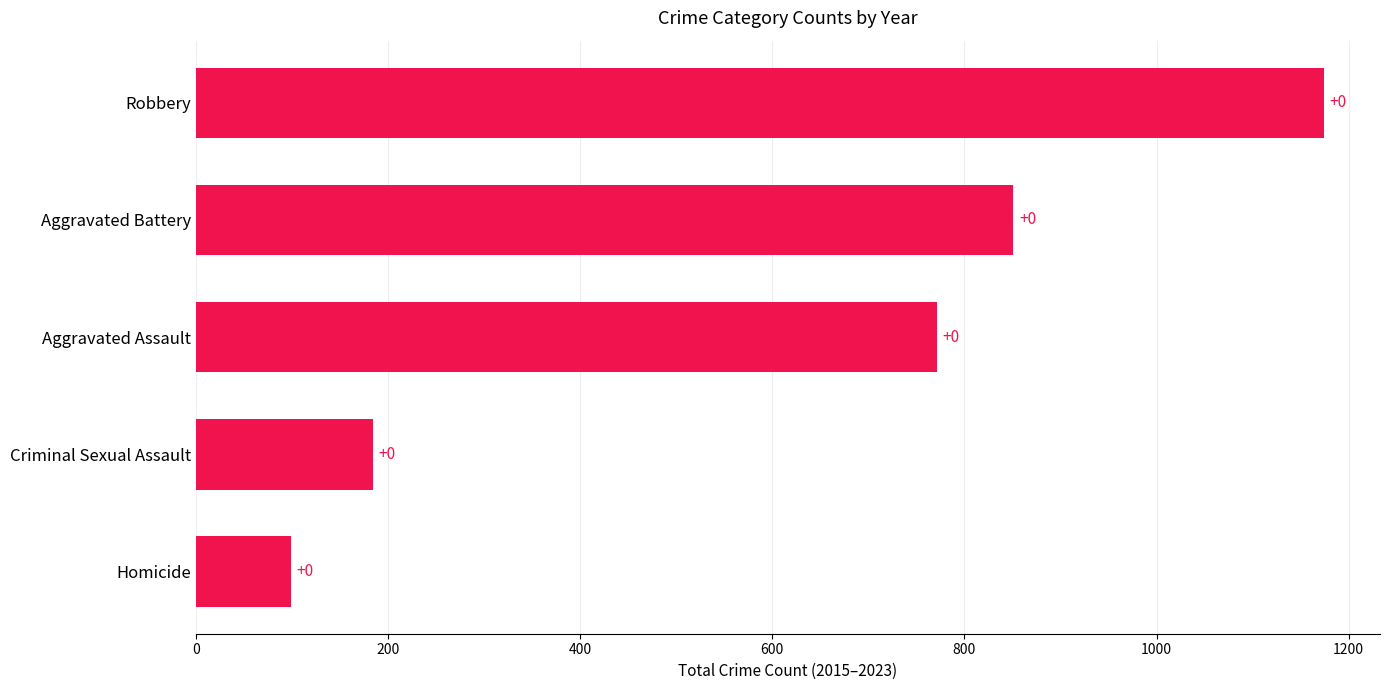

How many bars are there in total?

5